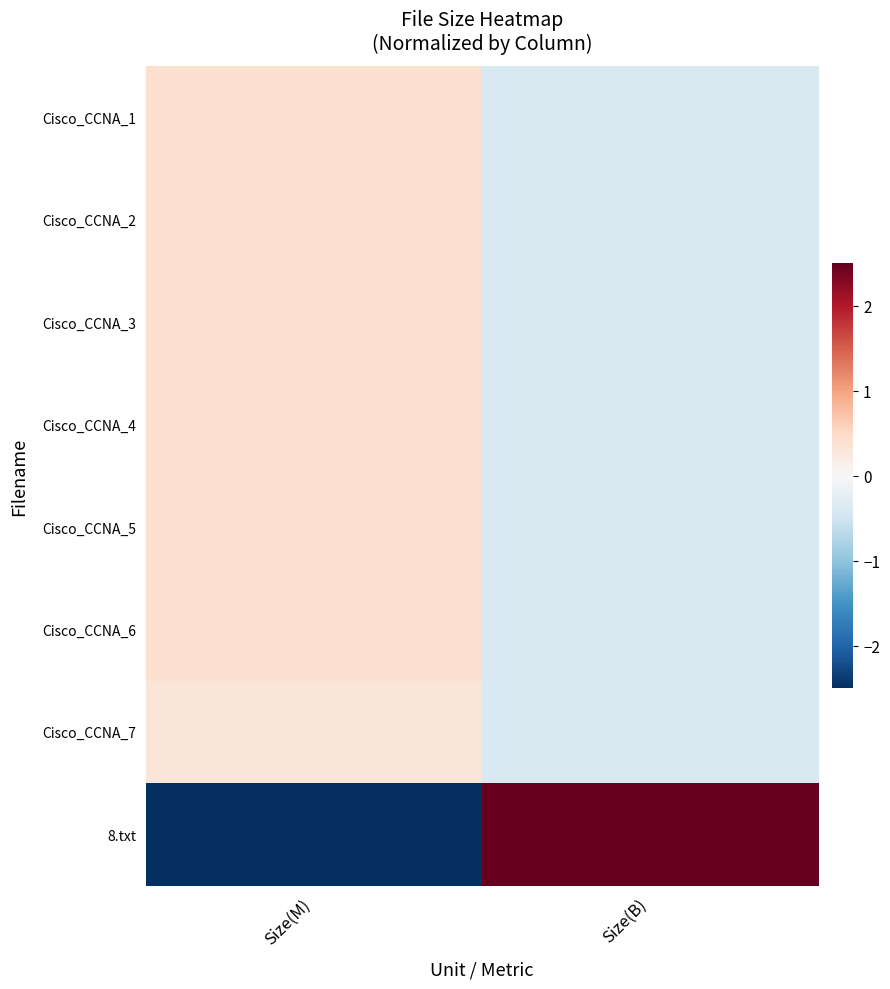

Which has a higher value, Size(B) or Size(M)?

Size(M)